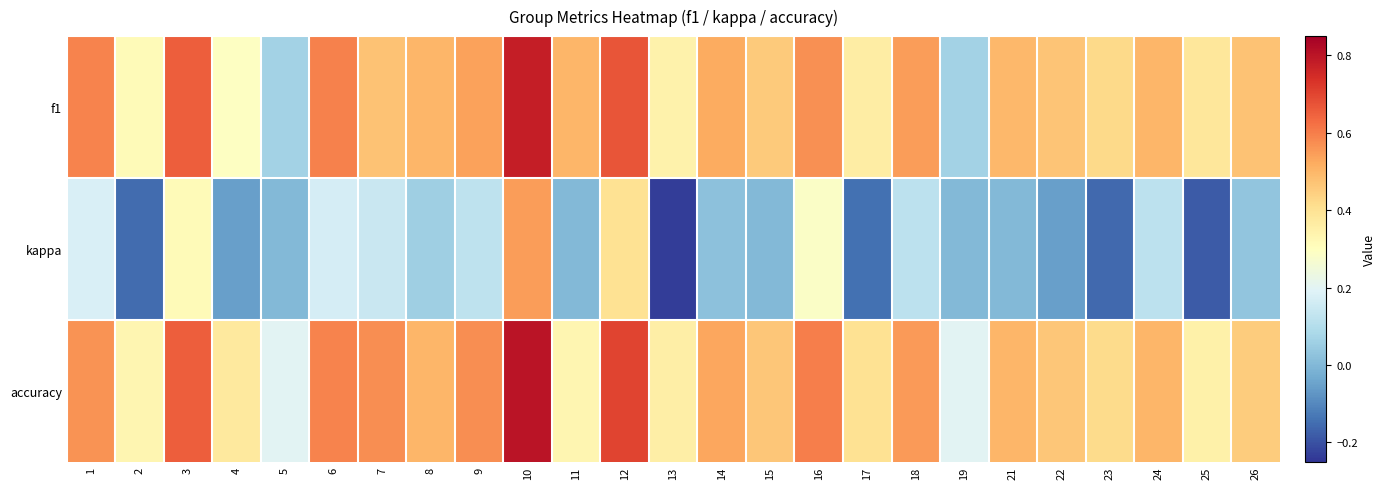

At which category is the sum across all series the highest?

10